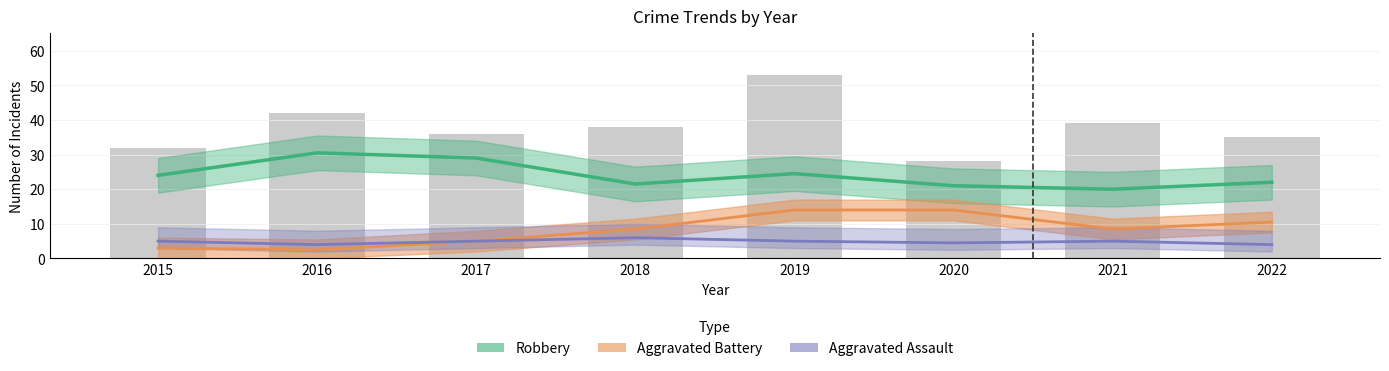

What is the value of the Robbery bar at the 5th from the left?

24.5